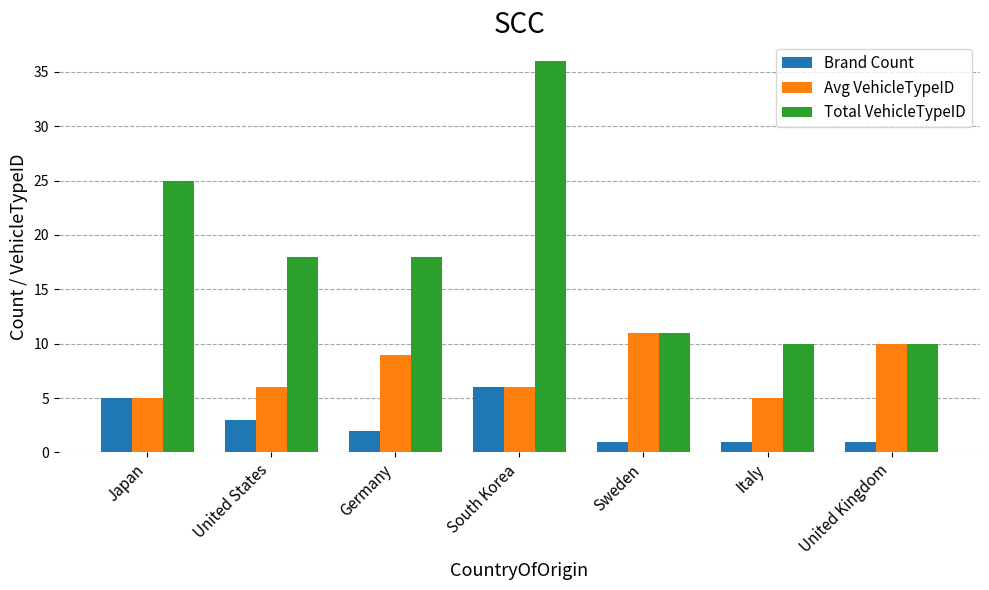

What is the lowest value of the Total VehicleTypeID series?

10